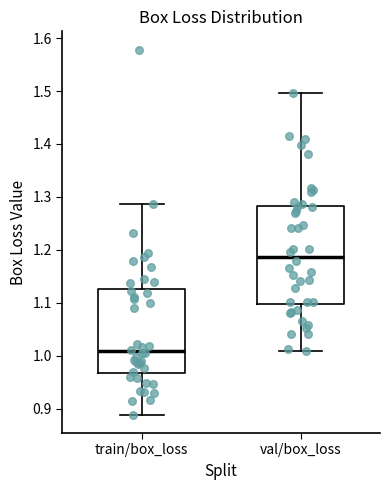

Reading left to right, read every box against the y-axis: the position of its median line, the range the box covers, and the ends of its whiskers. The values are not printed on the chart, so give them approximately, as read against the axis.

train/box_loss: median 1.01, box 0.97 to 1.13, whiskers 0.89 to 1.29
val/box_loss: median 1.19, box 1.10 to 1.28, whiskers 1.01 to 1.50